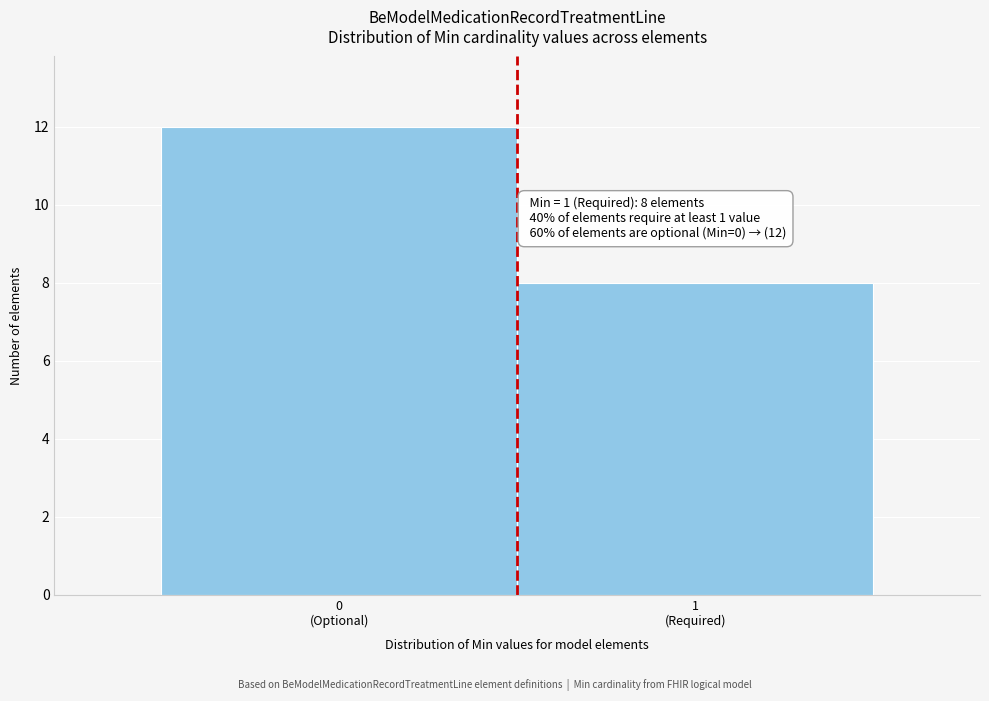

Reading left to right, extract all data points from this chart.

12	8